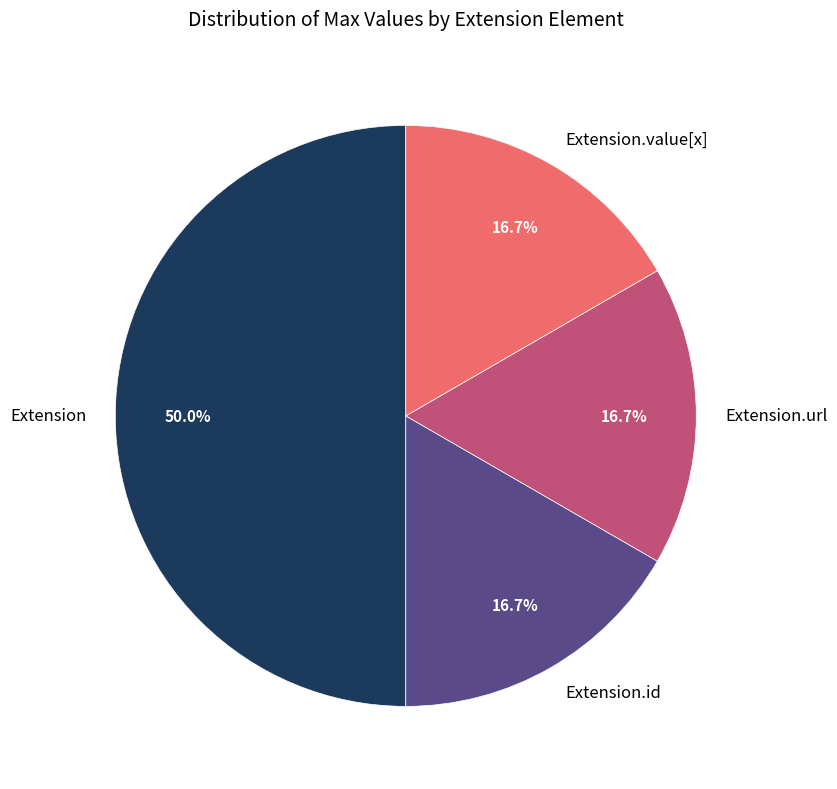

Between Extension.value[x] and Extension, which is larger?

Extension